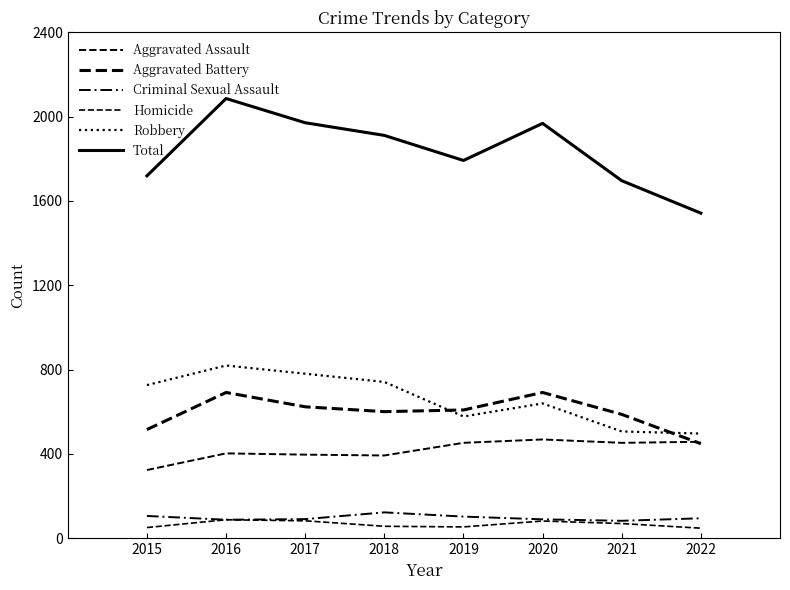

What is the smallest value displayed?

47